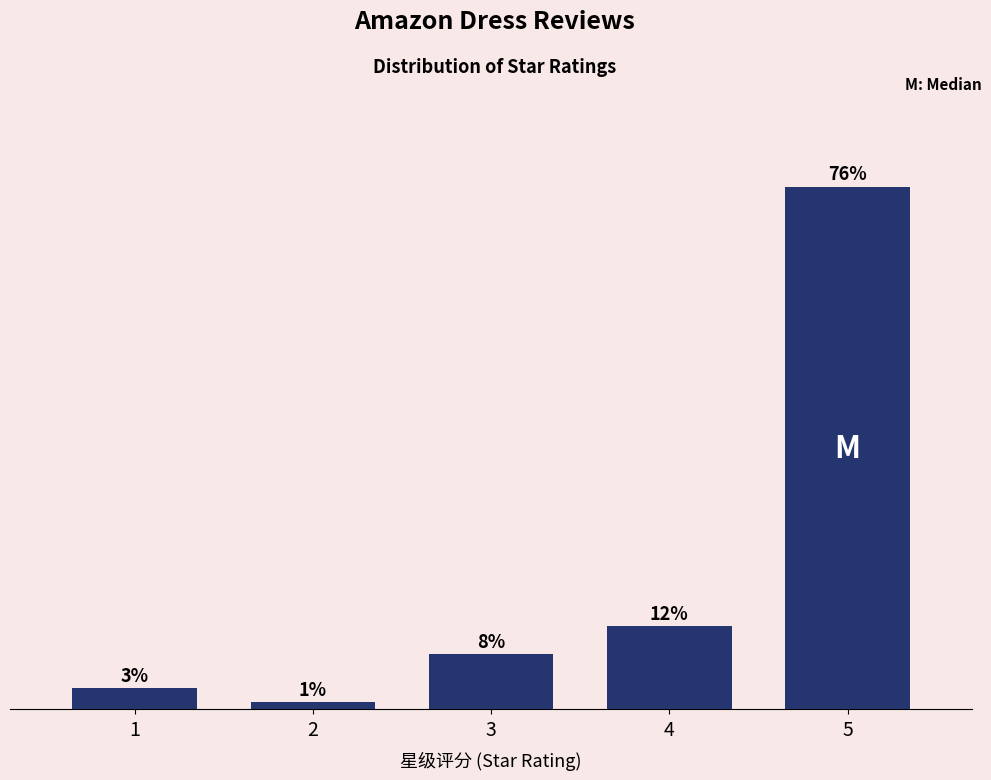

Rank the categories by value from lowest to highest.

2, 1, 3, 4, 5